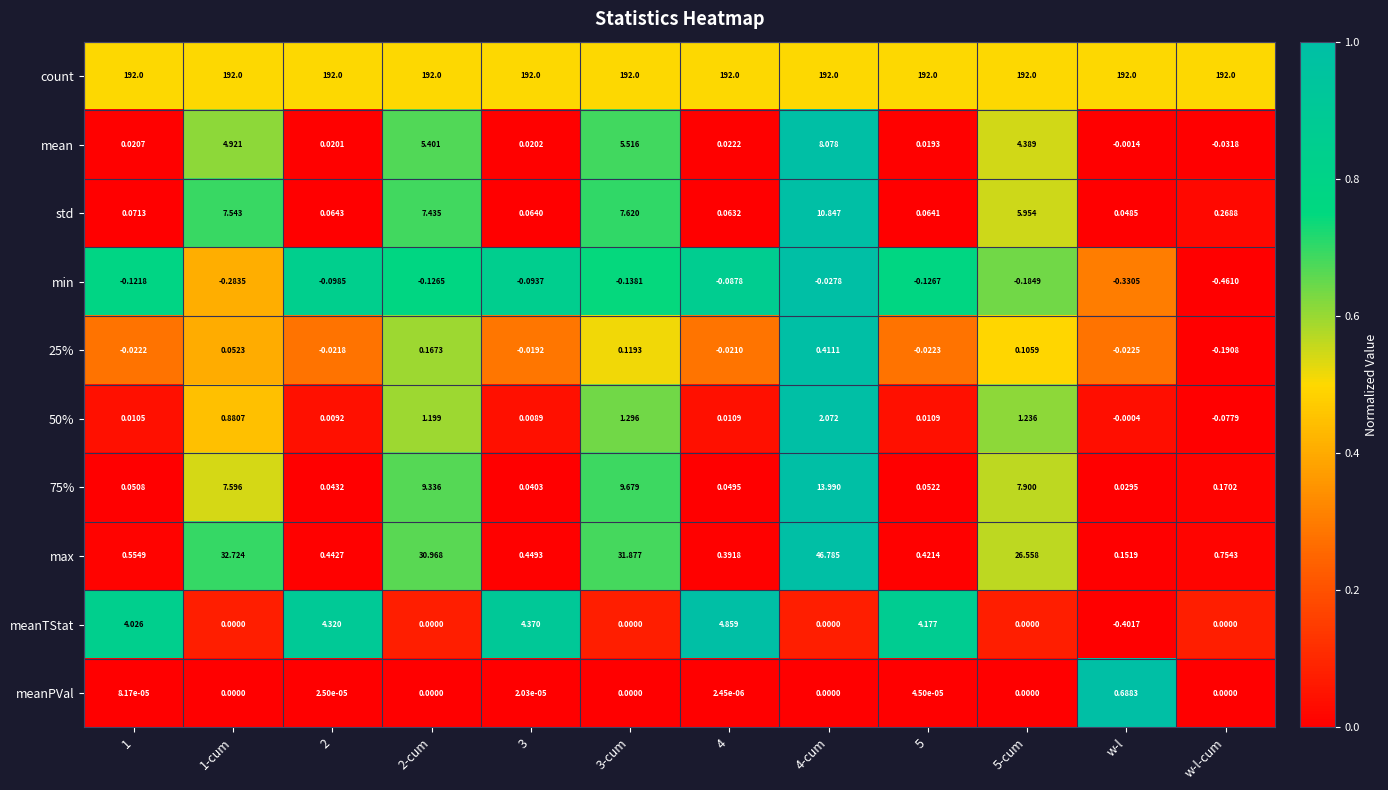

Between 2 and w-l-cum, which series saw the biggest shift?

meanTStat